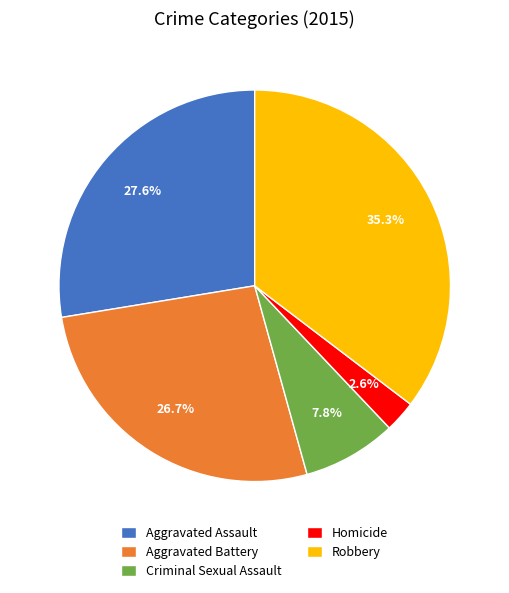

What is the ratio of the value at Criminal Sexual Assault to the value at Aggravated Assault?

0.3